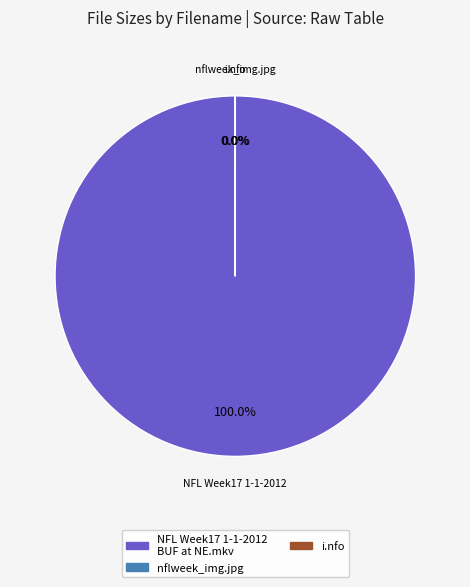

How many slices are in this pie chart?

3